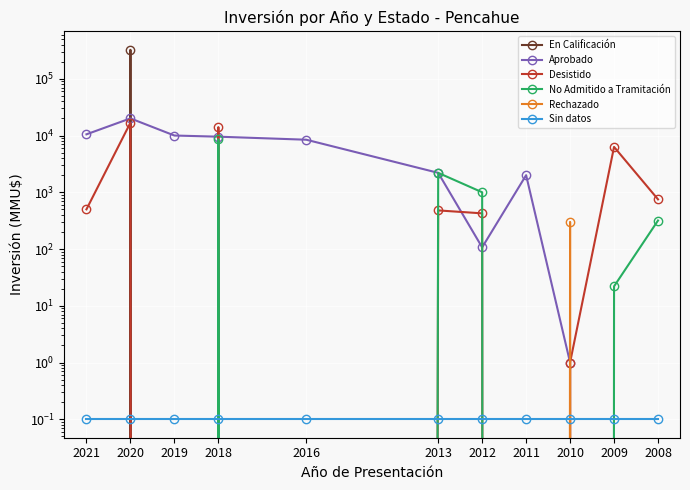

Reading left to right, extract all data points from this chart.

En Calificación: 0.0	324020.0	0.0	0.0	0.0	0.0	0.0	0.0	0.0	0.0	0.0
Aprobado: 10500.0	20044.0	10000.0	9541.0	8433.0	2200.0	107.0	2000.0	1.0	0.0	0.0
Desistido: 500.0	16827.0	0.0	14062.0	0.0	479.0	425.0	0.0	1.0	6300.0	750.0
No Admitido a Tramitación: 0.0	0.0	0.0	8567.0	0.0	2200.0	1000.0	0.0	0.0	22.0	318.0
Rechazado: 0.0	0.0	0.0	0.0	0.0	0.0	0.0	0.0	300.0	0.0	0.0
Sin datos: 0.1	0.1	0.1	0.1	0.1	0.1	0.1	0.1	0.1	0.1	0.1